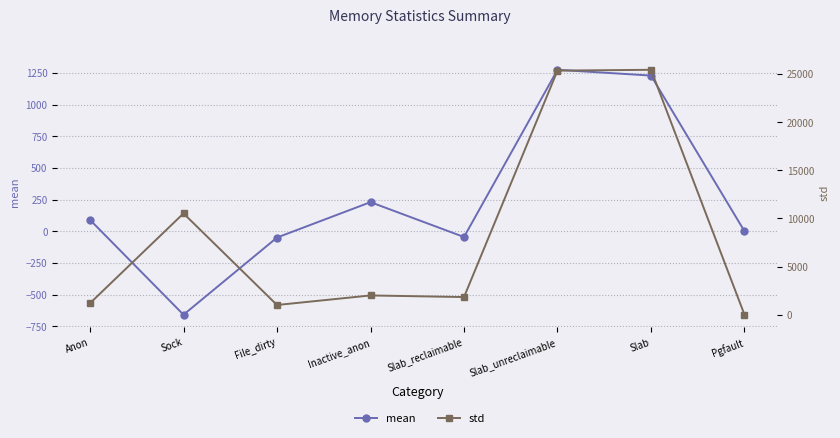

List the labels in order of std value, smallest first.

Pgfault, File_dirty, Anon, Slab_reclaimable, Inactive_anon, Sock, Slab_unreclaimable, Slab